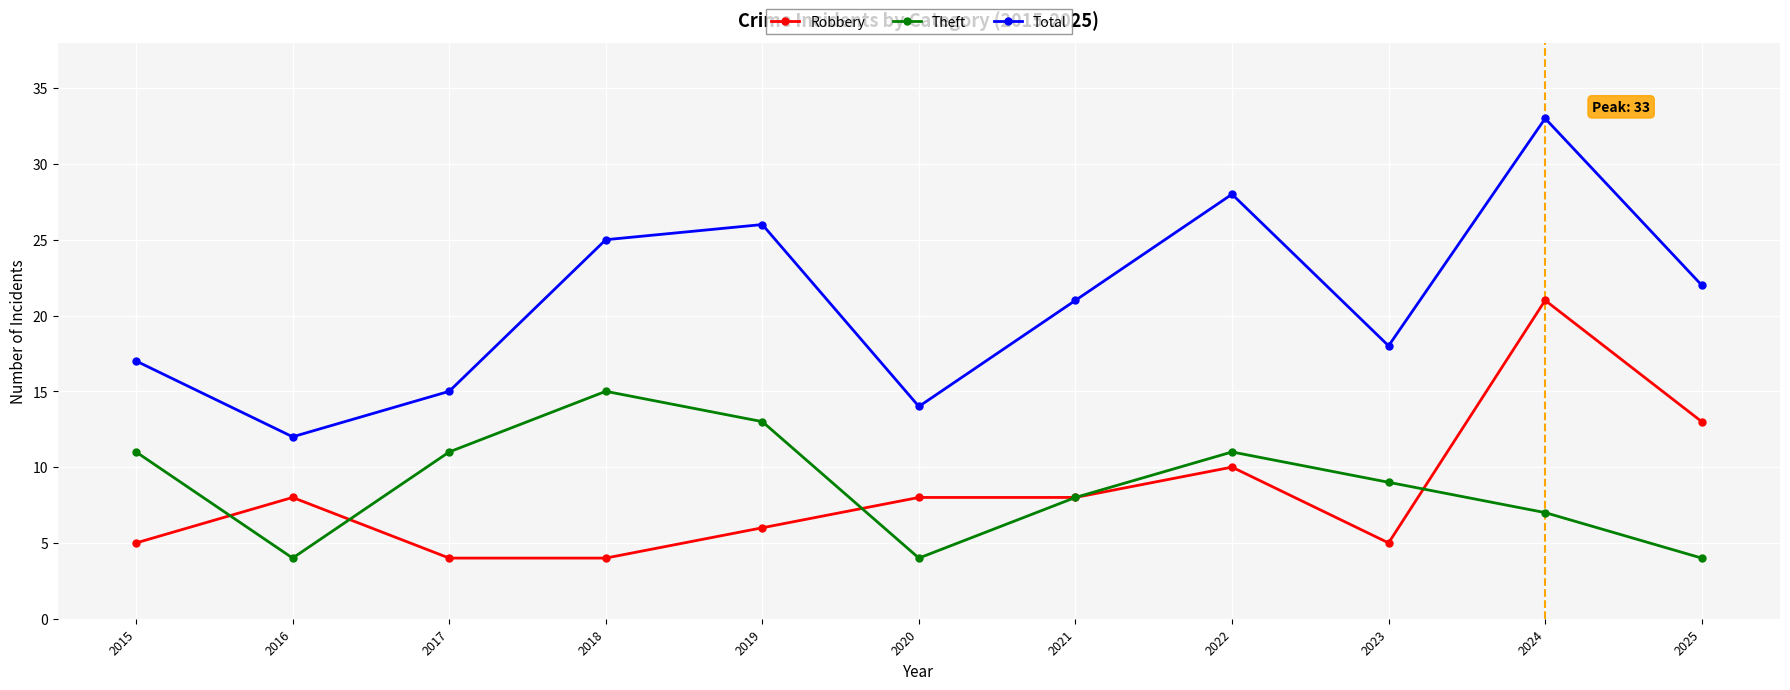

What is the spread (max minus min) of values at 2023?

13